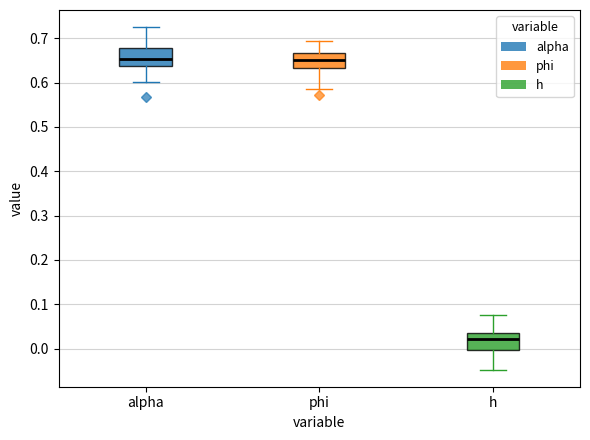

Where is the lower edge of the box for h on the y-axis? The values are not printed on the chart, so give them approximately, as read against the axis.

0.00